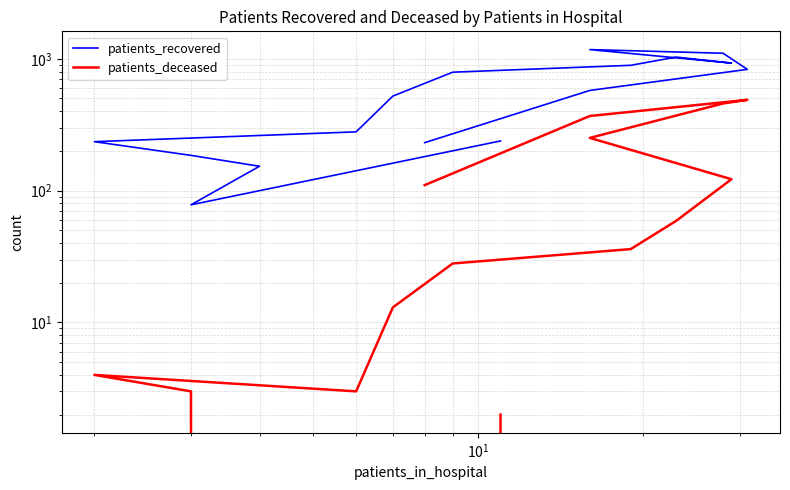

Is this an area chart (filled region under the line)?

No